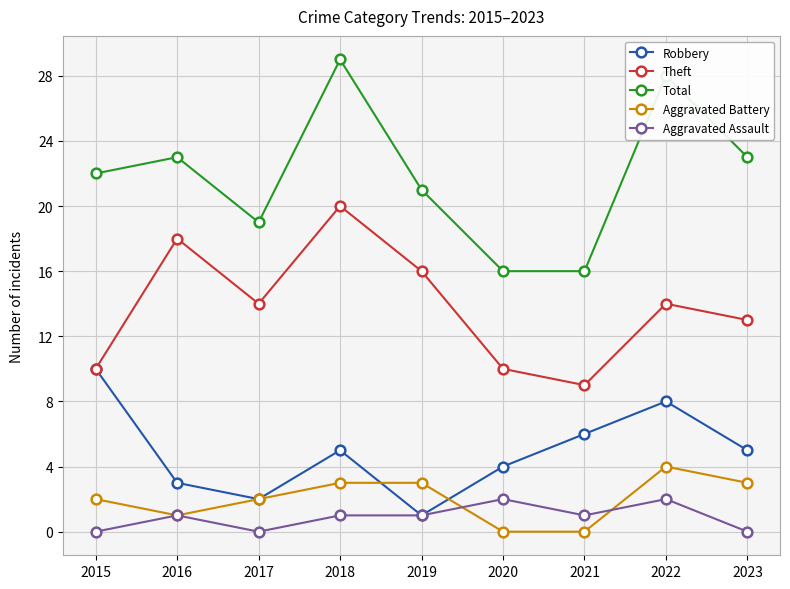

True or false: Aggravated Assault has more than 1 points higher than both neighbors.

True